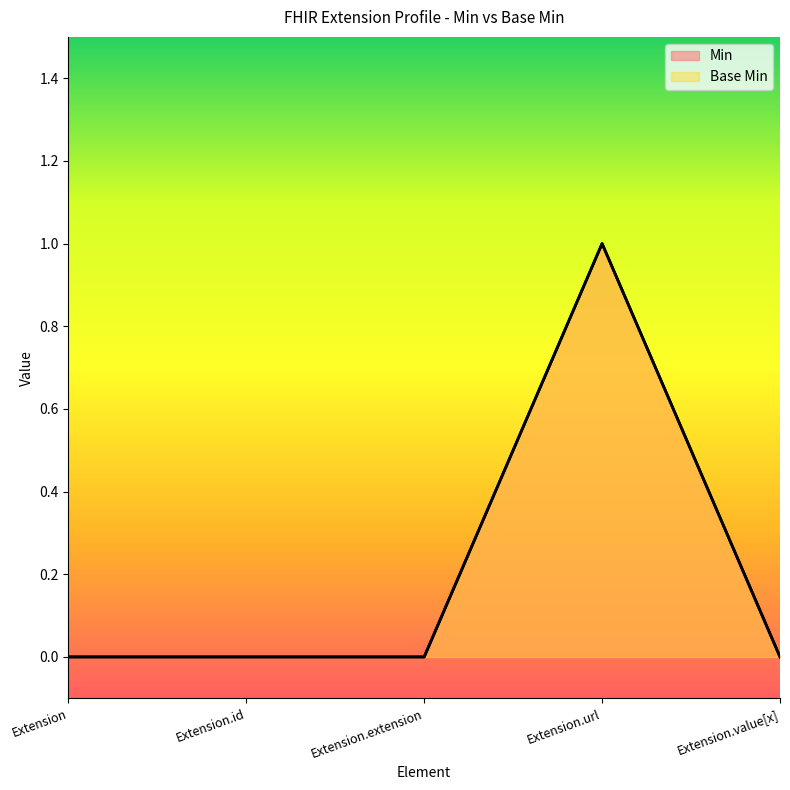

What is the label of the 2nd point from the right?

Extension.url